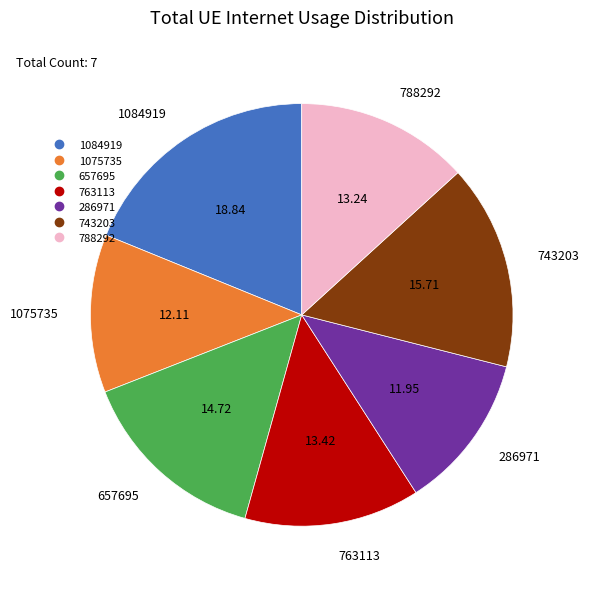

Is 1084919 the majority of the pie?

No